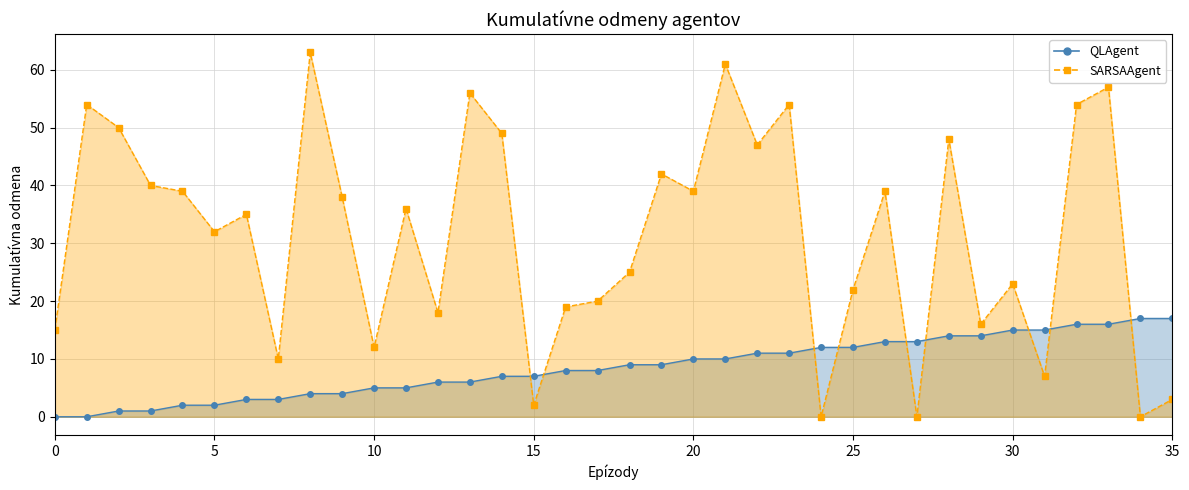

What is the maximum value for destination_state?

63